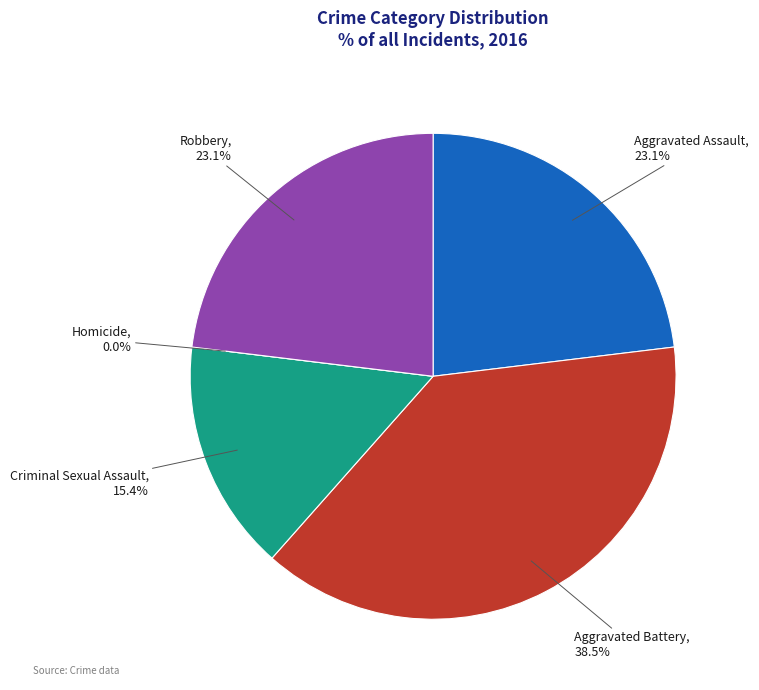

What percentage is the Robbery slice, to the nearest percent?

23%